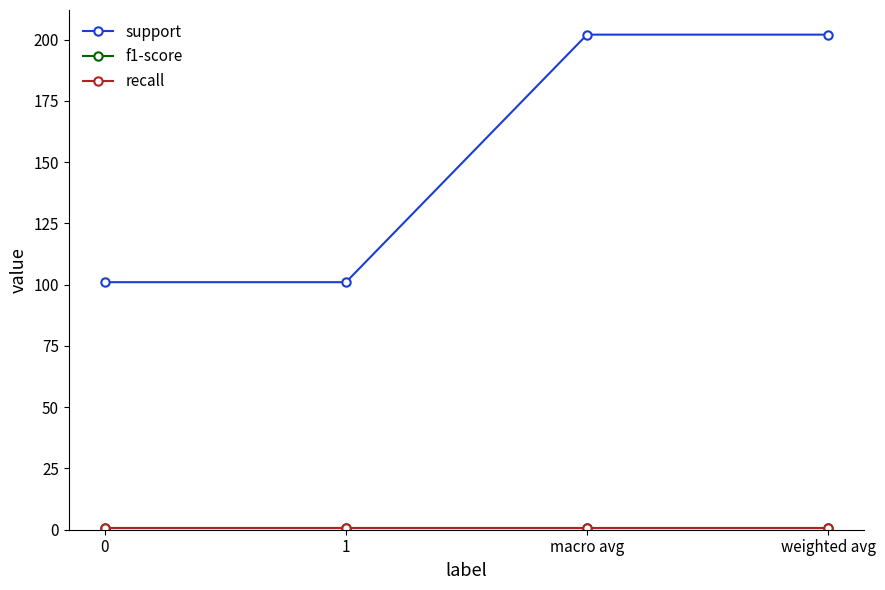

True or false: support has more than 2 points higher than both neighbors.

False